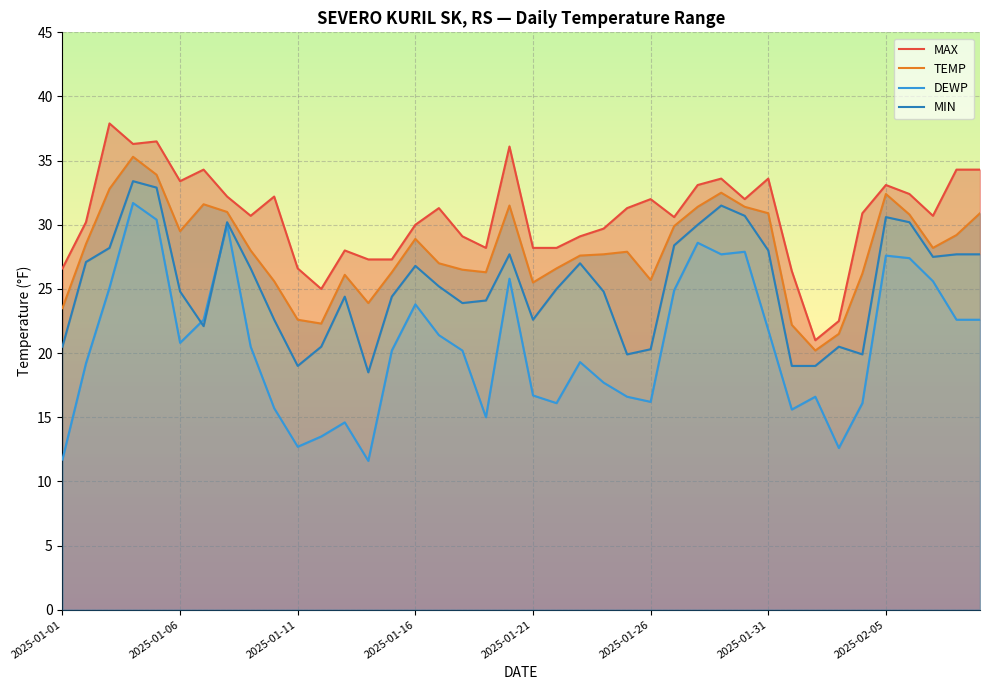

What value does the TEMP series have at 11?

22.3